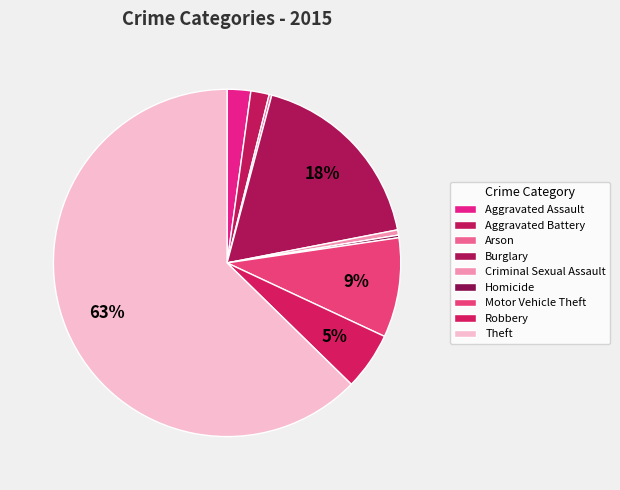

What is the ratio of the value at Aggravated Battery to the value at Criminal Sexual Assault?

3.5